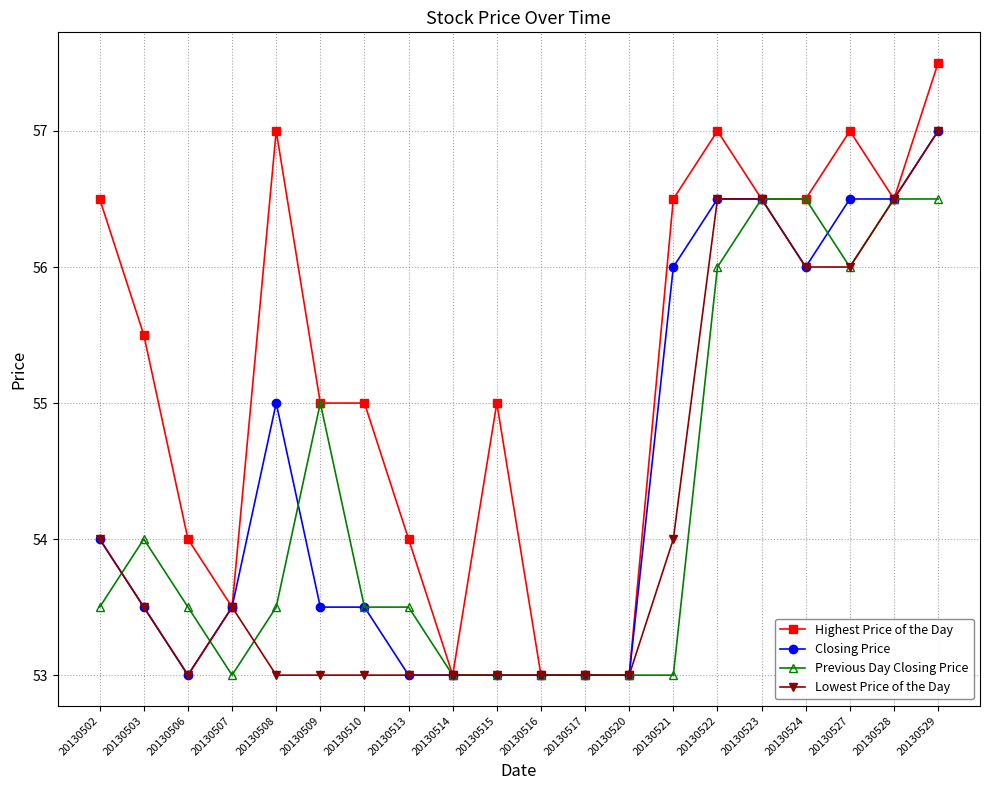

At which category is the sum across all series the highest?

20130529